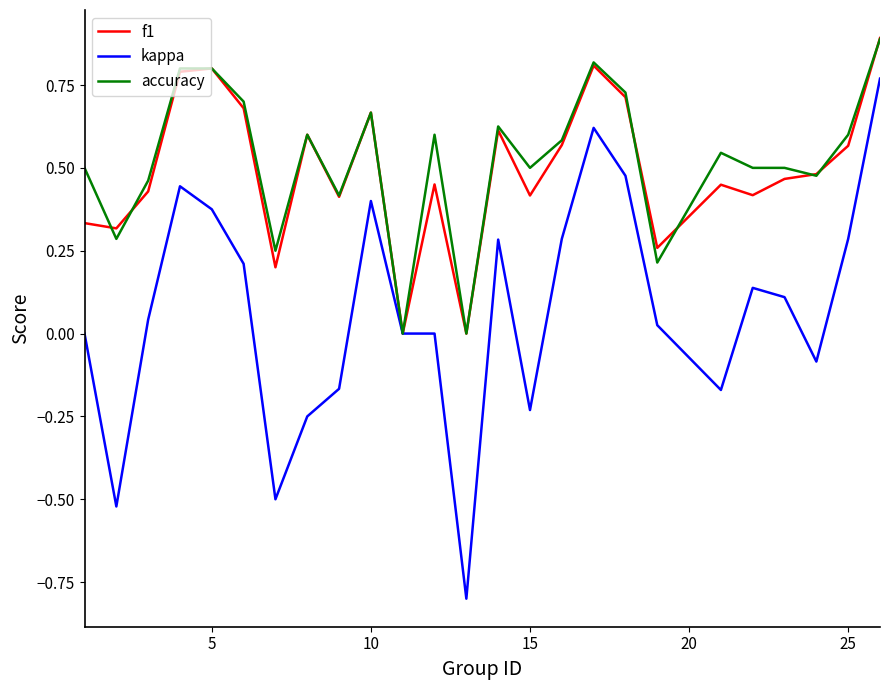

What is the minimum value shown in the chart?

-0.8